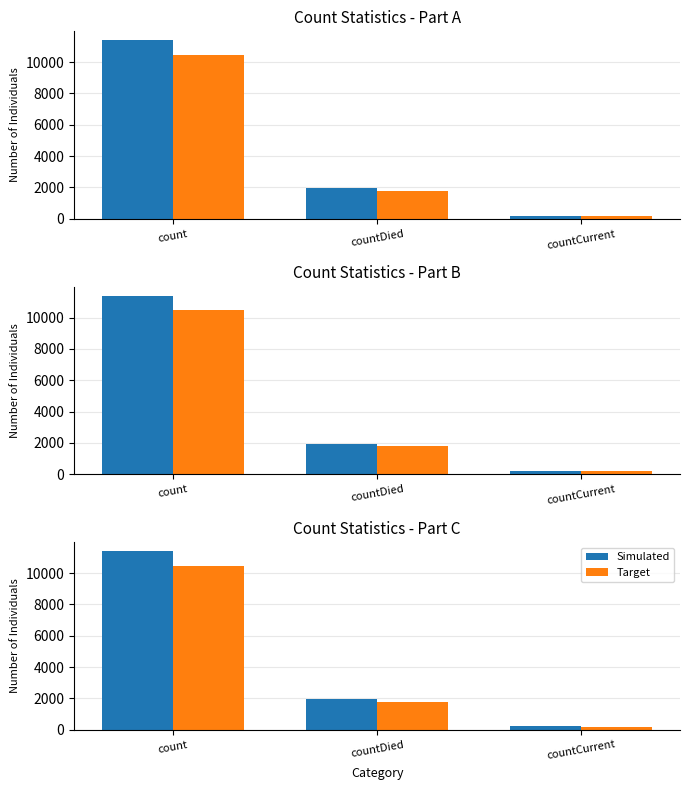

At which category is the sum across all series the highest?

count